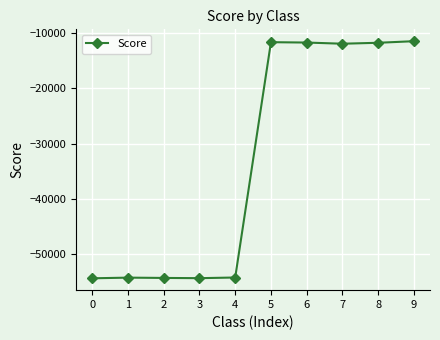

What is the difference between the second highest and minimum values?

42747.6